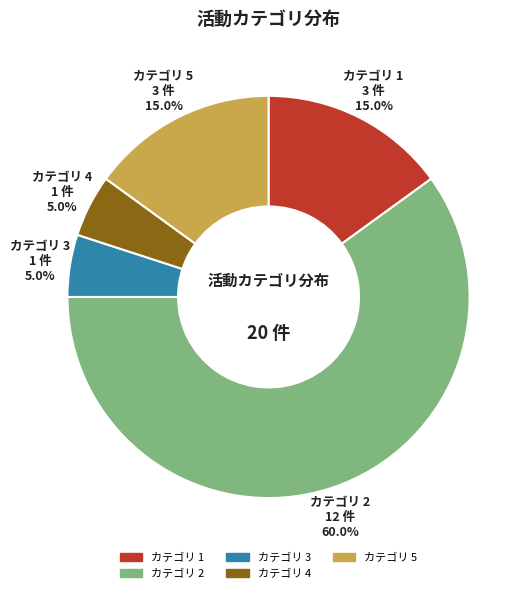

Is there a majority slice in this chart?

Yes